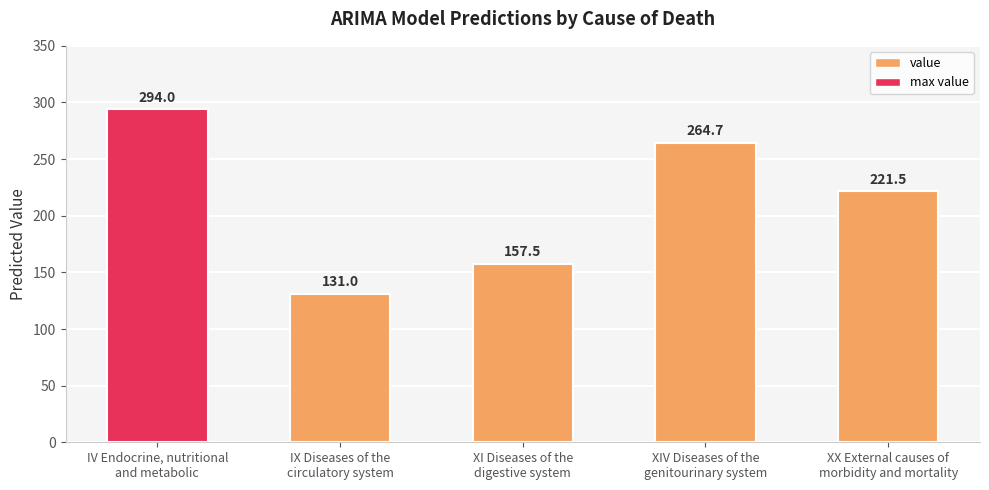

Does the chart contain any negative values?

No